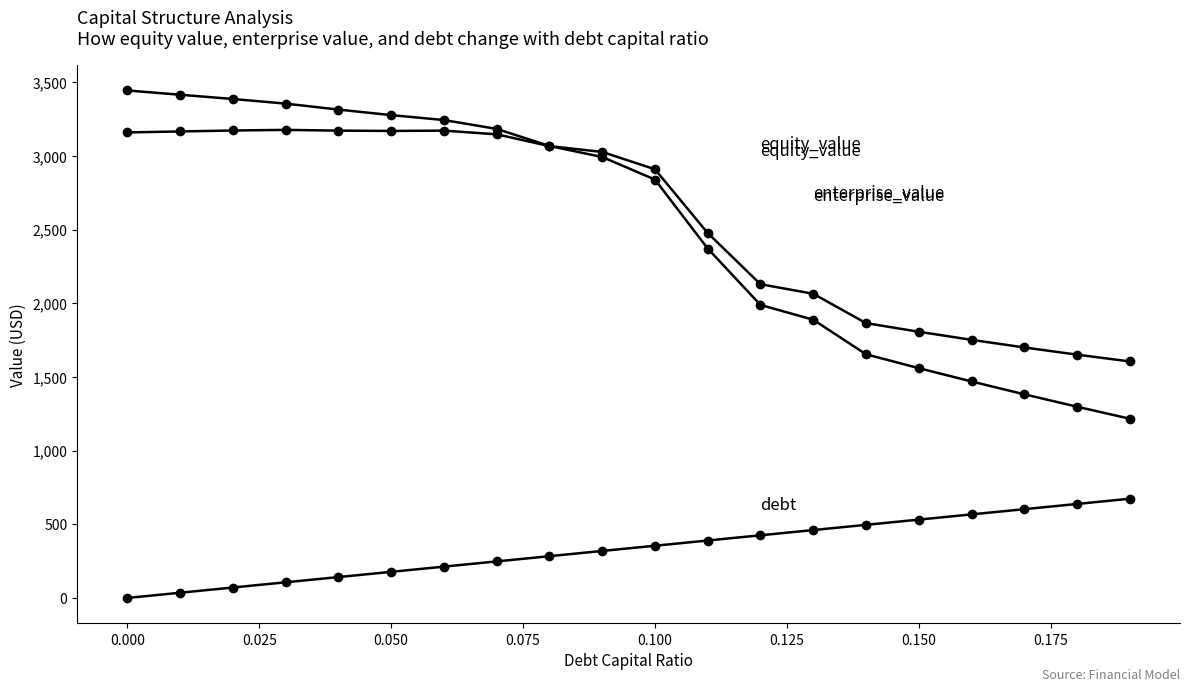

How many series are shown in this chart?

3